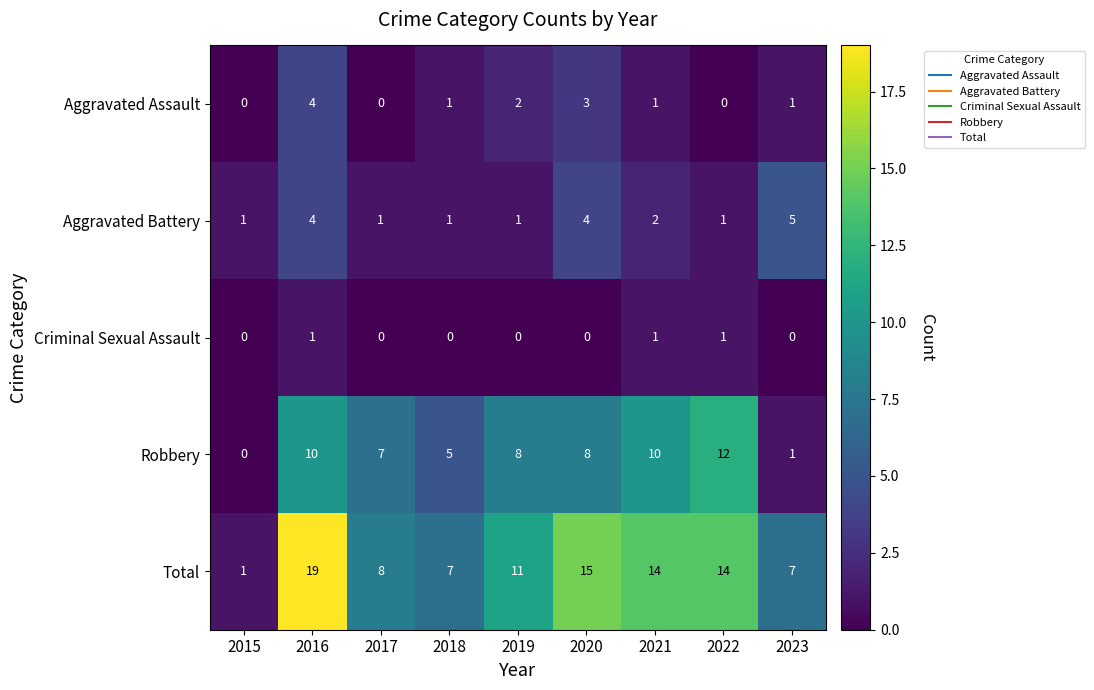

What is the difference between the maximum and minimum values in the Robbery series?

12